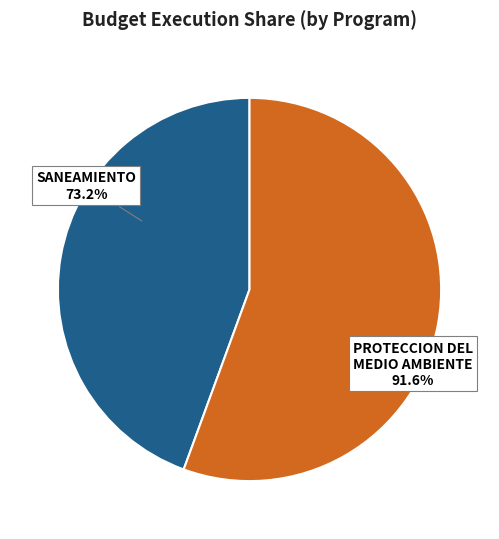

Does 048: PROTECCION DEL MEDIO AMBIENTE represent more than half of the total?

Yes